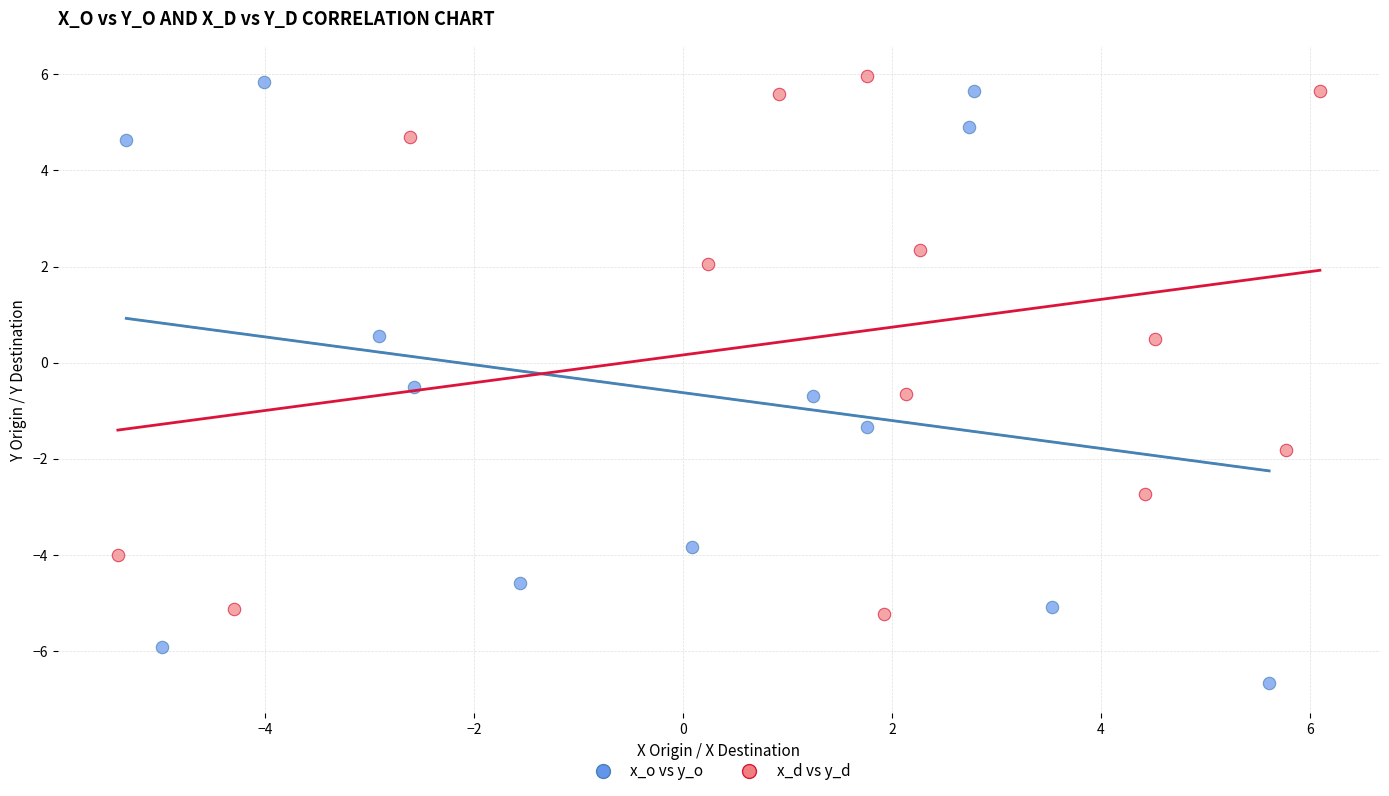

Which series contains the lowest Y value?

x_o vs y_o